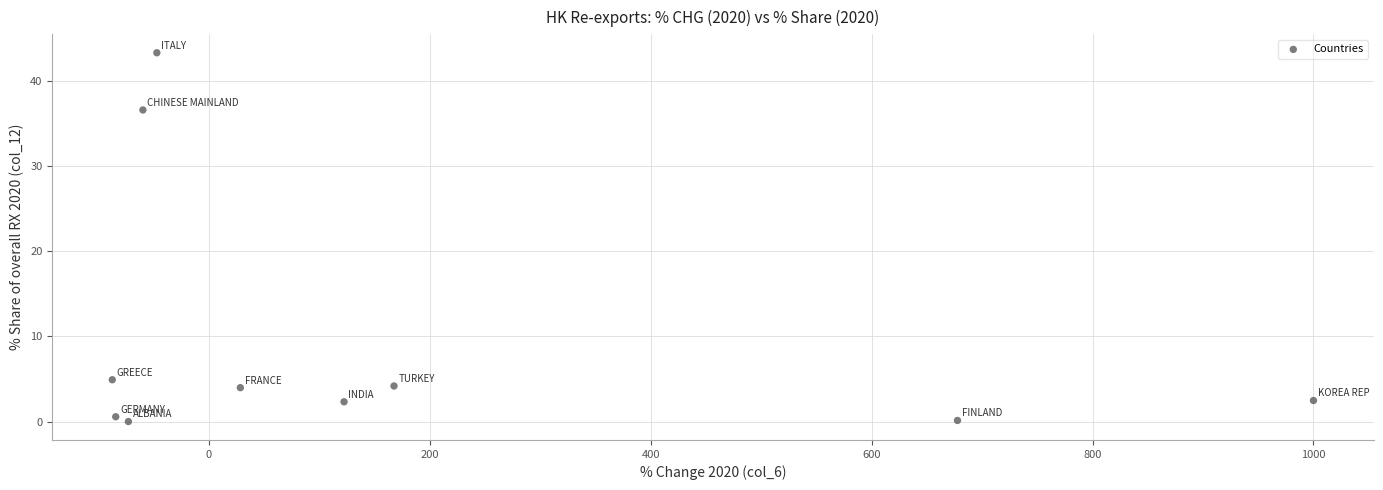

What Y value in the scatter plot is closest to 21?

36.6